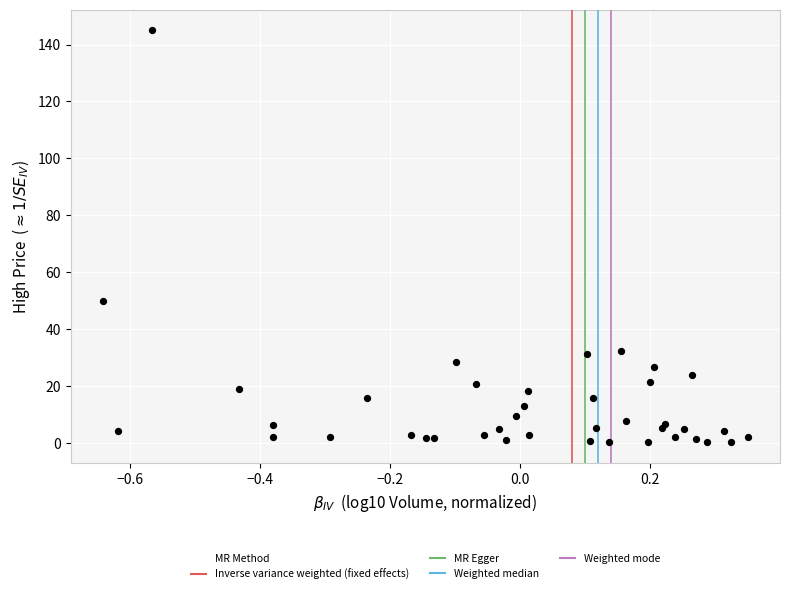

What Y value in the scatter plot is closest to 72?

49.8